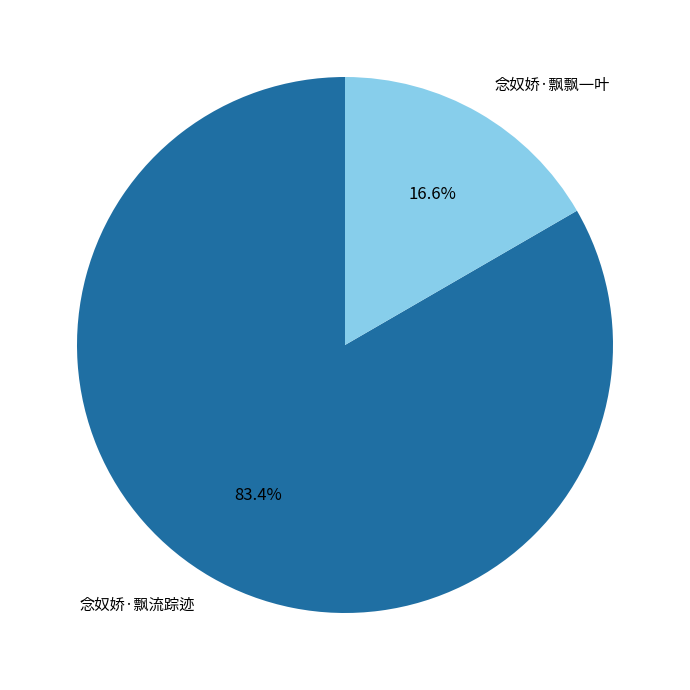

To the nearest percent, what is the average slice percentage?

50%